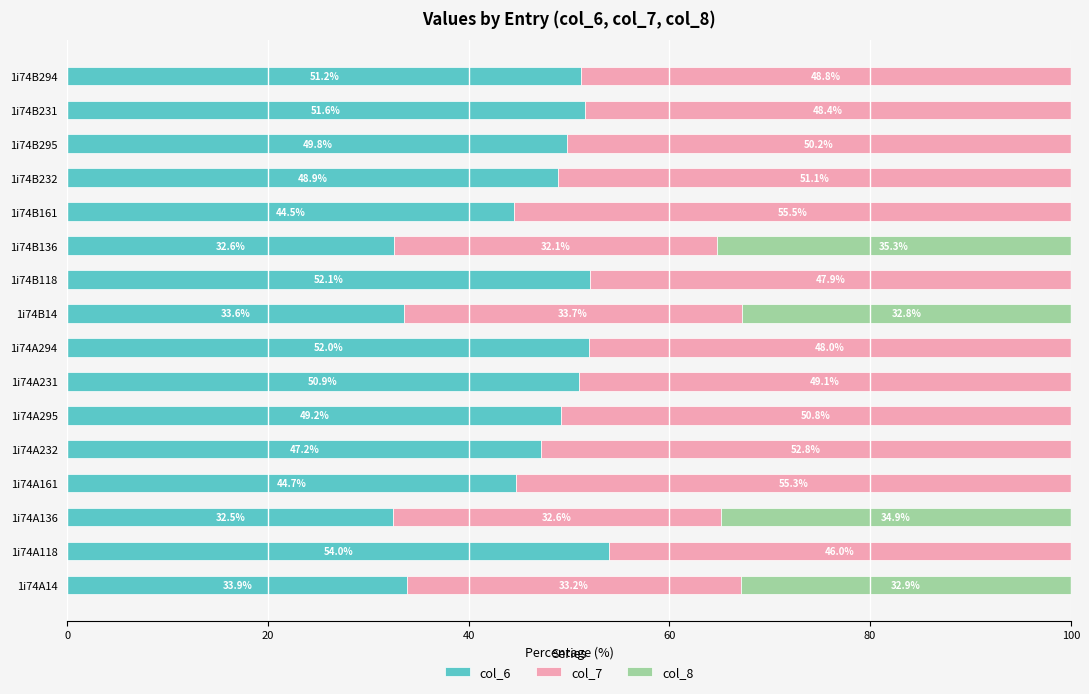

What are all the series names shown in the legend?

col_6, col_7, col_8